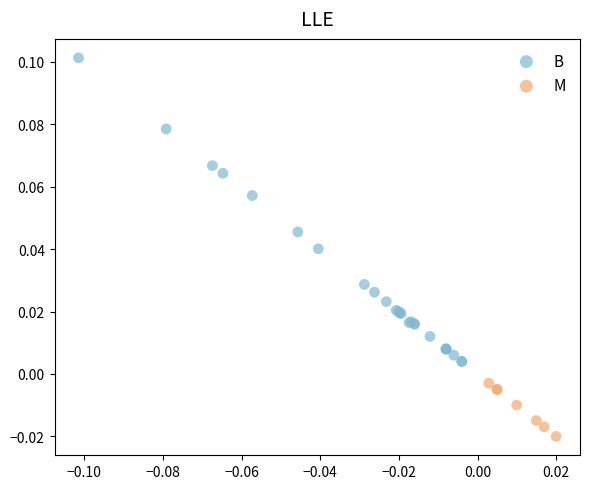

Which series contains the highest Y value?

B